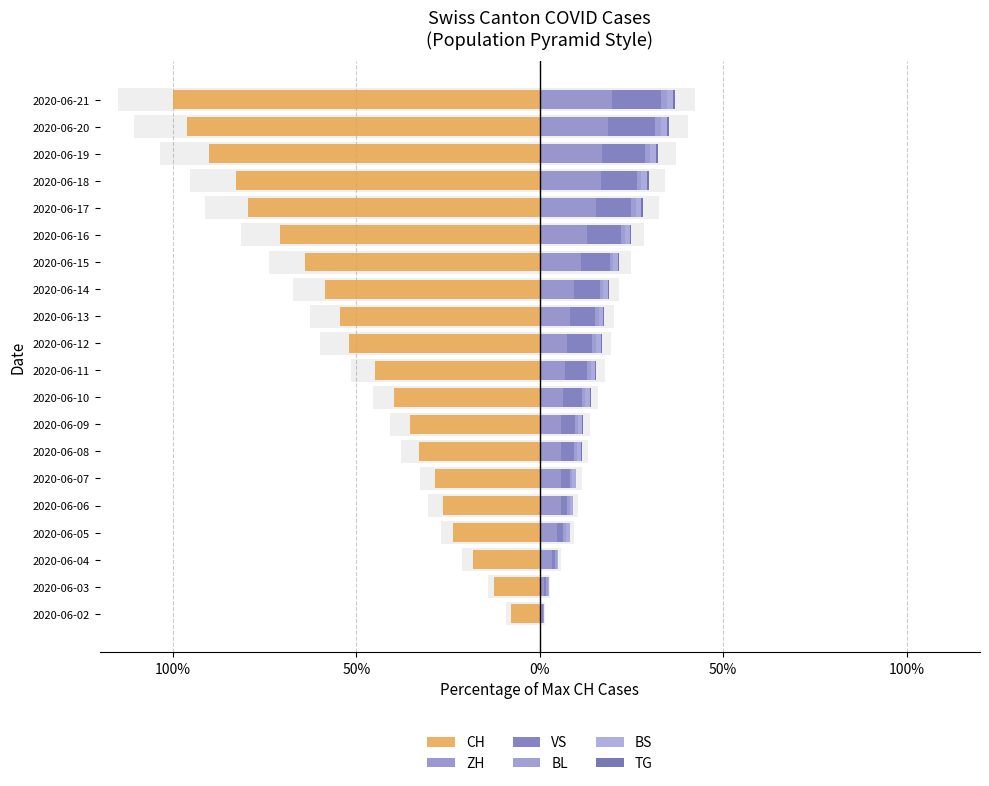

The TG series shows 0.2 at 2020-06-13. True or false?

True